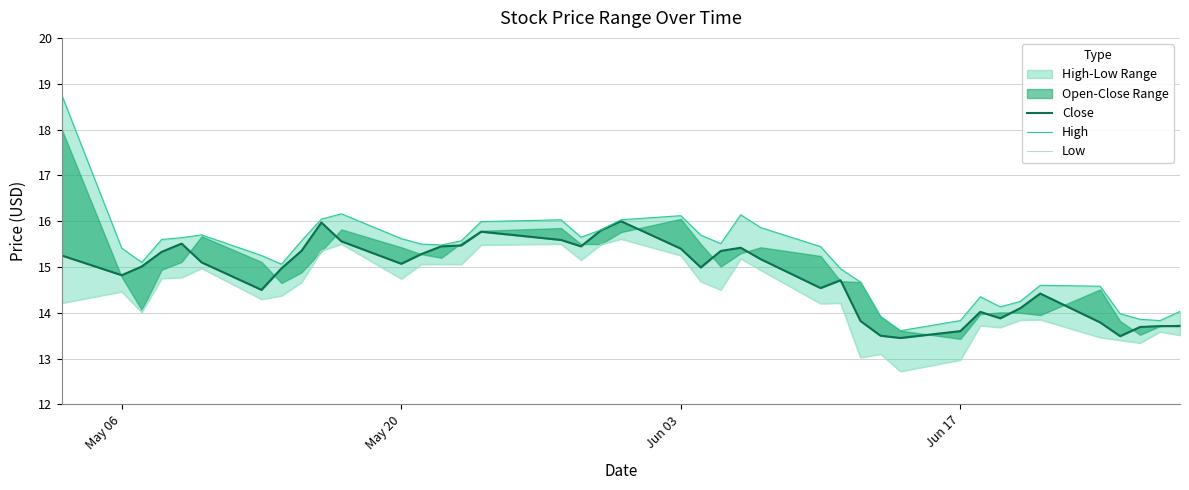

In High, how many points are higher than both neighbors (excluding endpoints)?

7